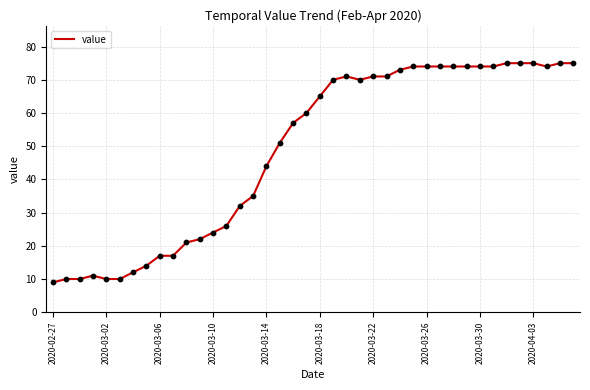

What is the greatest value displayed?

75